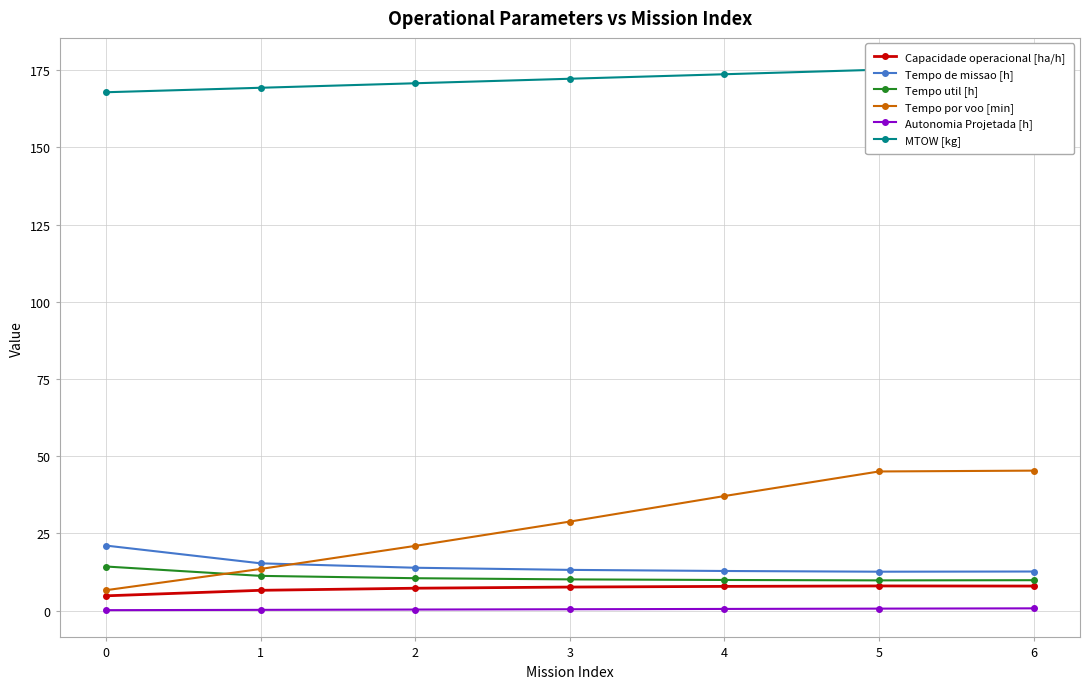

True or false: Autonomia Projetada [h] and MTOW [kg] cross at least once.

False